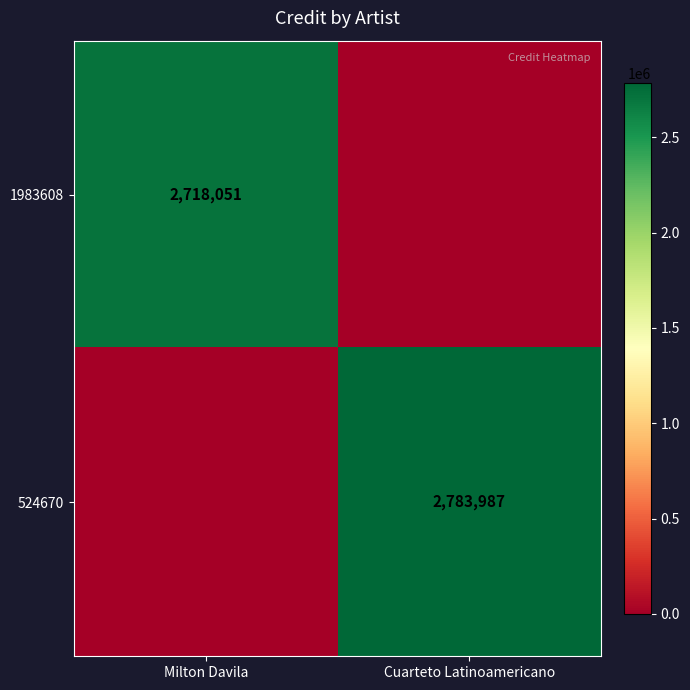

The value of 1983608 at Milton Davila is 570091. True or false?

False